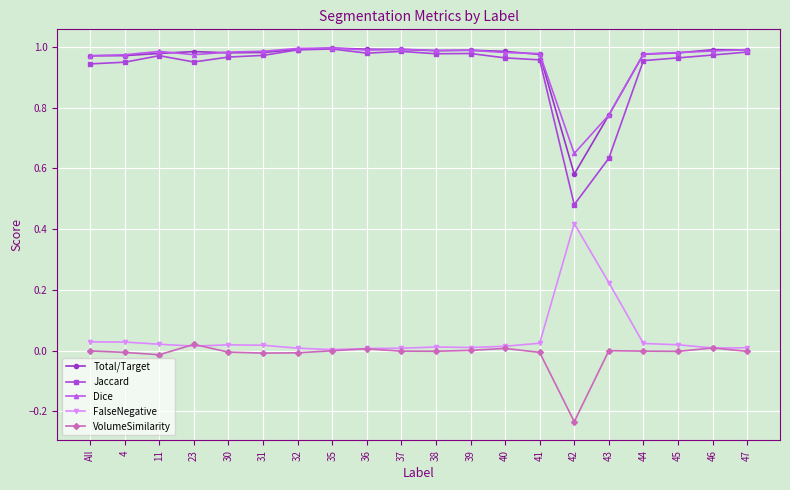

True or false: Dice has more than 2 interior local peaks.

True